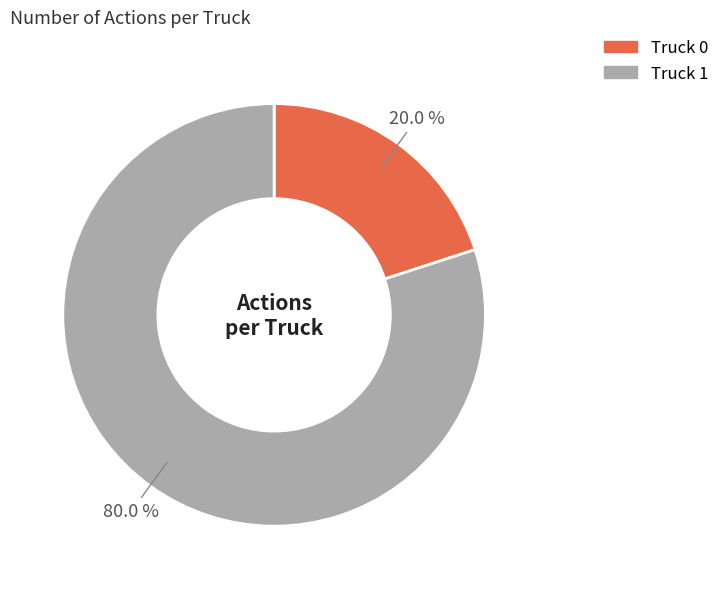

True or false: Truck 0 accounts for 32% of the total.

False